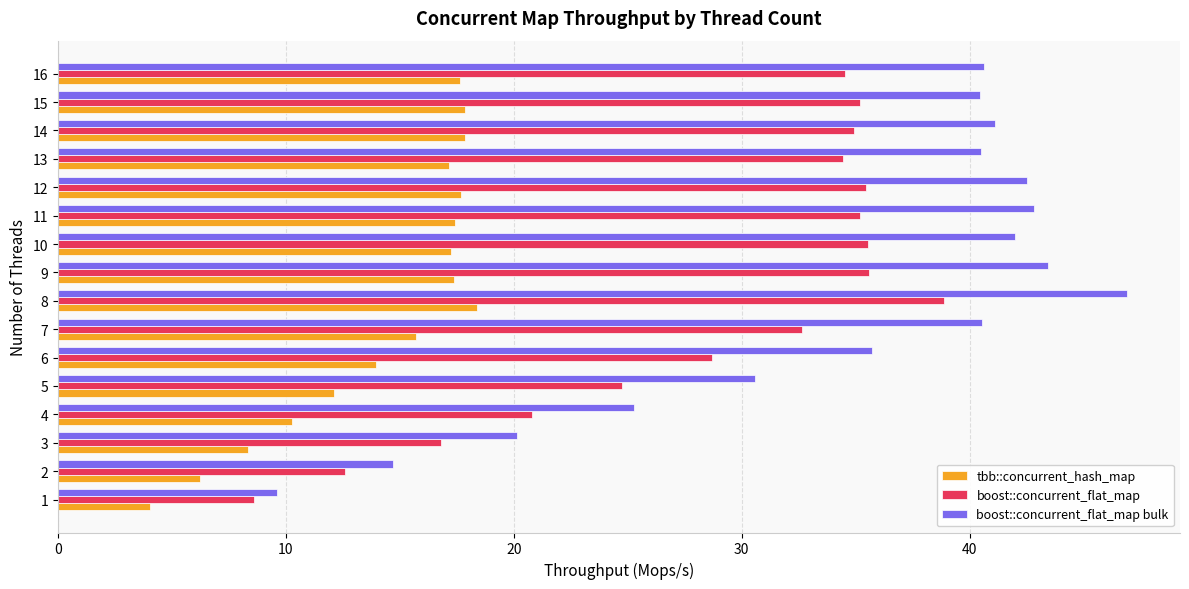

What is the average value of the boost::concurrent_flat_map series?

29.0